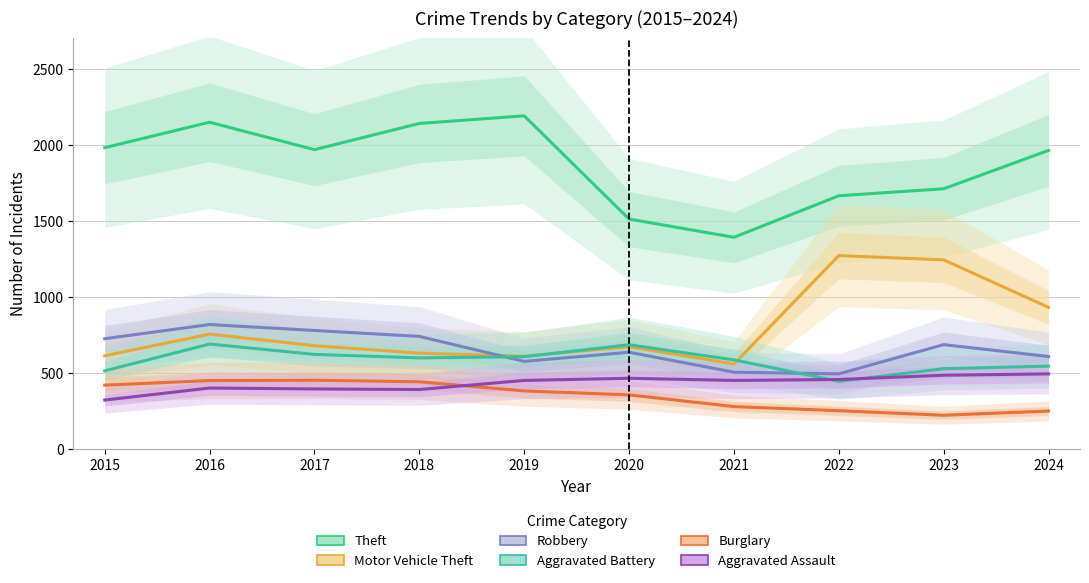

What is the total value across all series at 2023?

4880